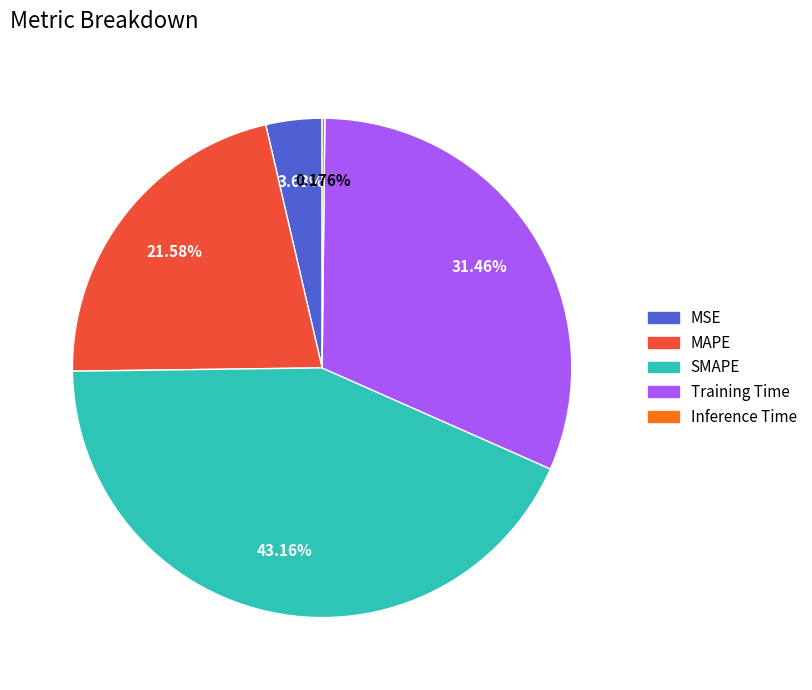

Is MSE the majority of the pie?

No